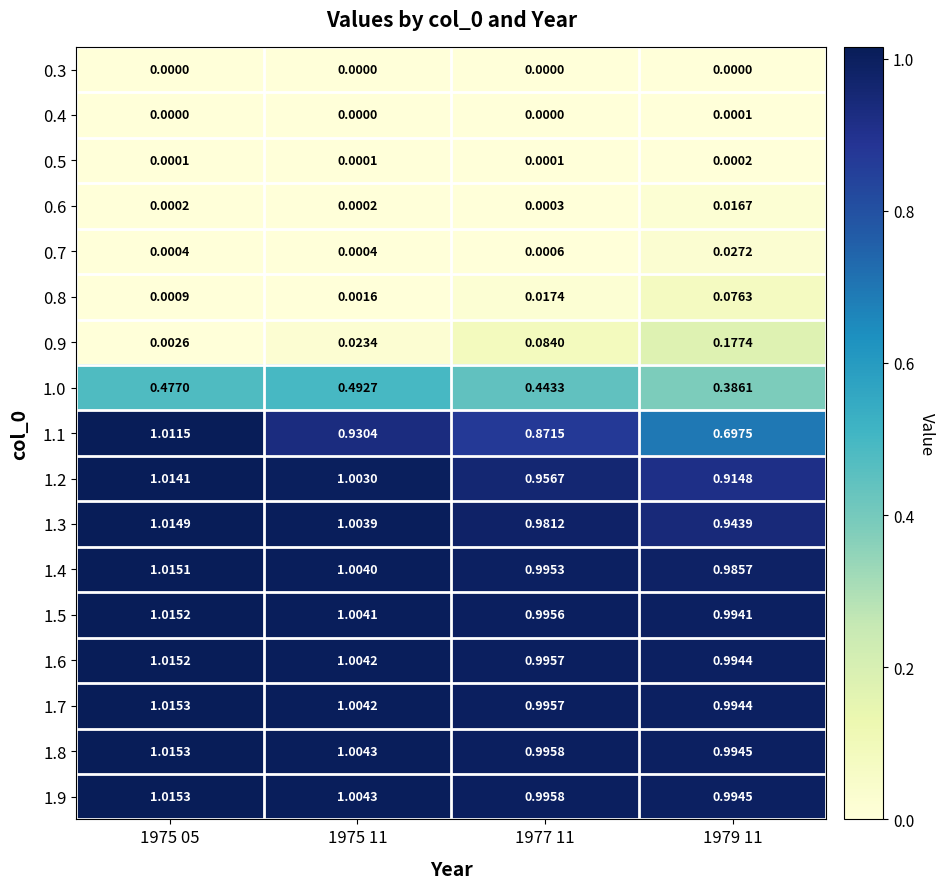

Is the value of 1.5 at 1975 05 greater than the value of 1.4 at 1977 11?

Yes